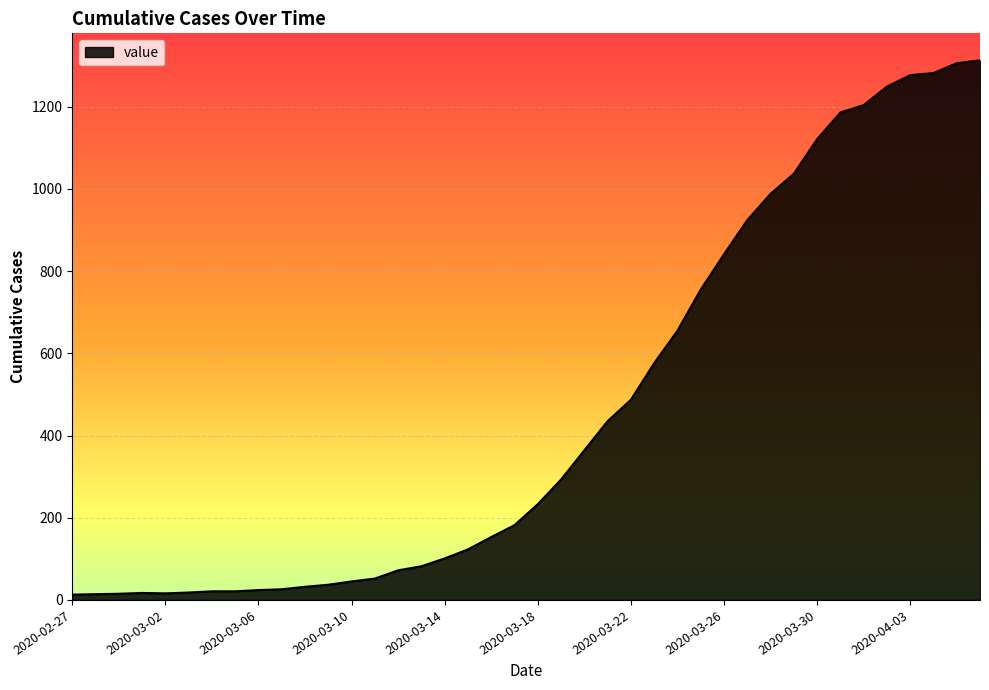

What is the difference between the maximum and minimum values?

1300